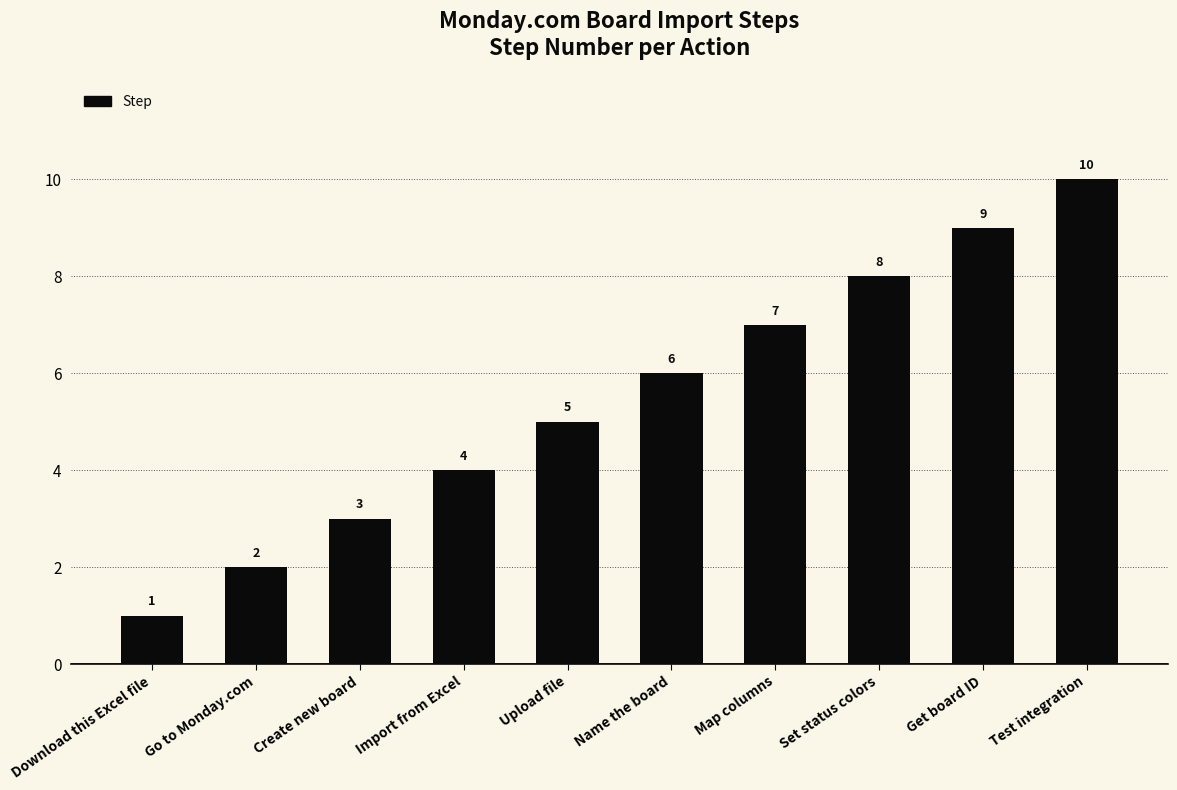

Where is the data nearest to the value 5?

Upload file